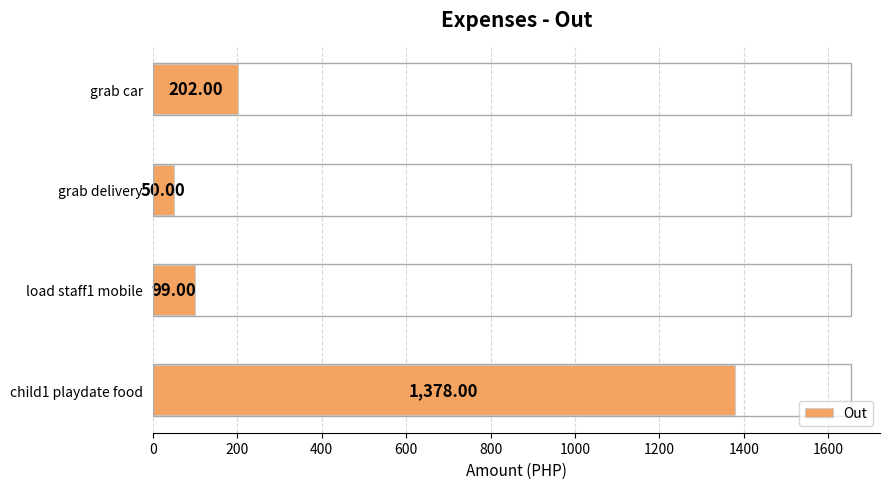

How many categories are shown in the chart?

4